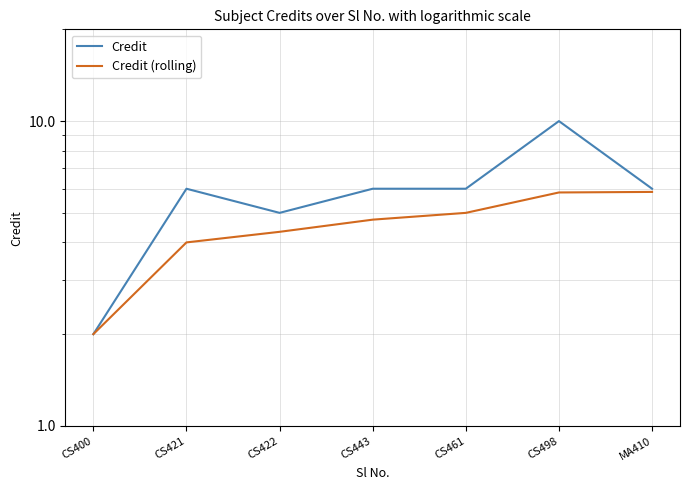

List the labels in order of Credit value, smallest first.

CS400, CS422, CS421, CS443, CS461, MA410, CS498